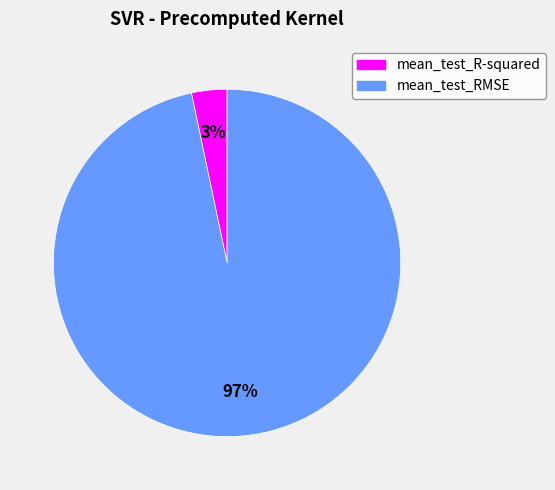

To the nearest percent, what is the combined percentage of mean_test_RMSE and mean_test_R-squared?

100%